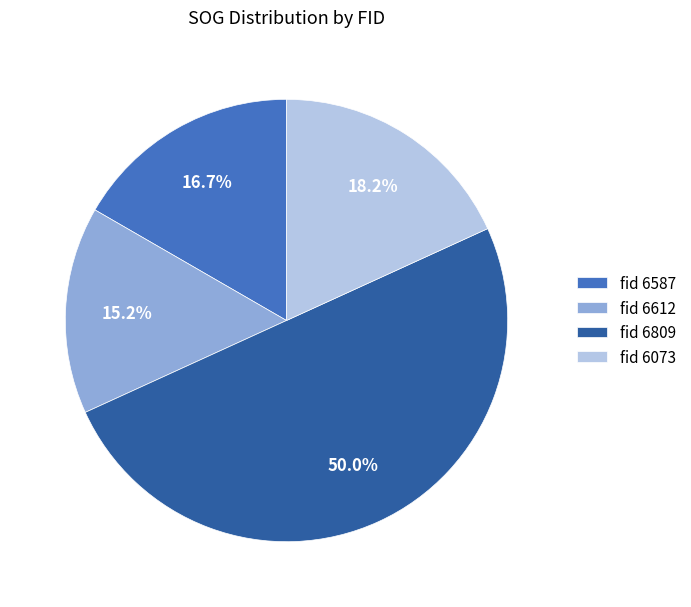

What percentage is NOT represented by fid 6587?

83.3%